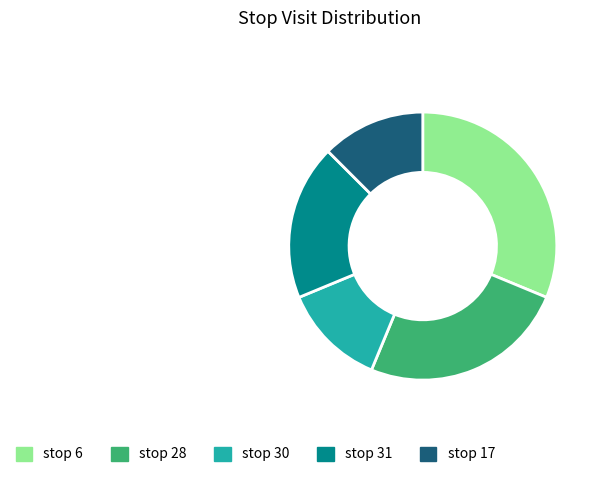

Which category has the biggest portion of the pie?

stop 6